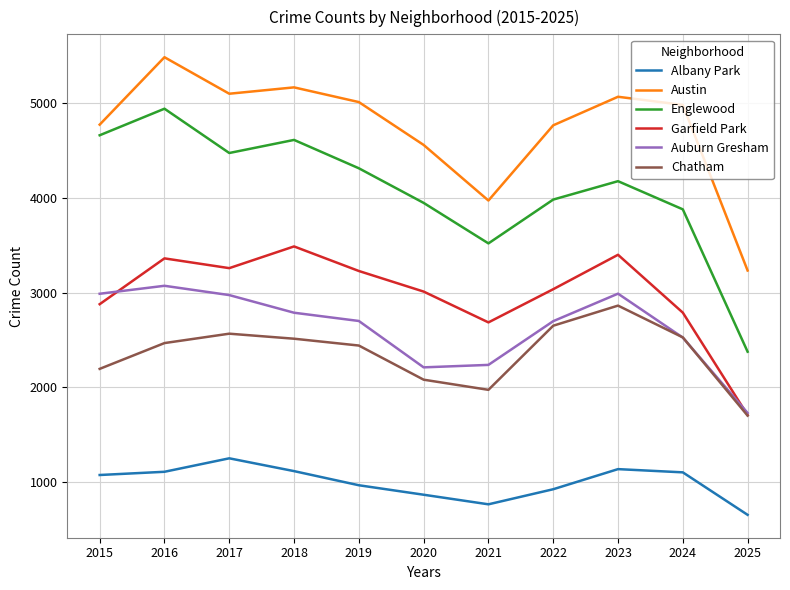

At how many categories does at least one series exceed 2583?

11